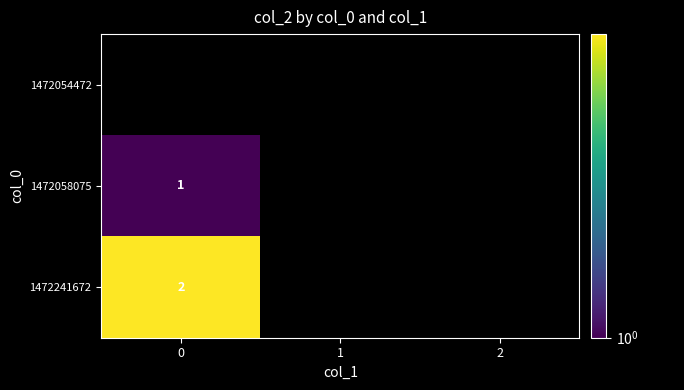

True or false: 1472058075 has a value of 2 at 0.

False